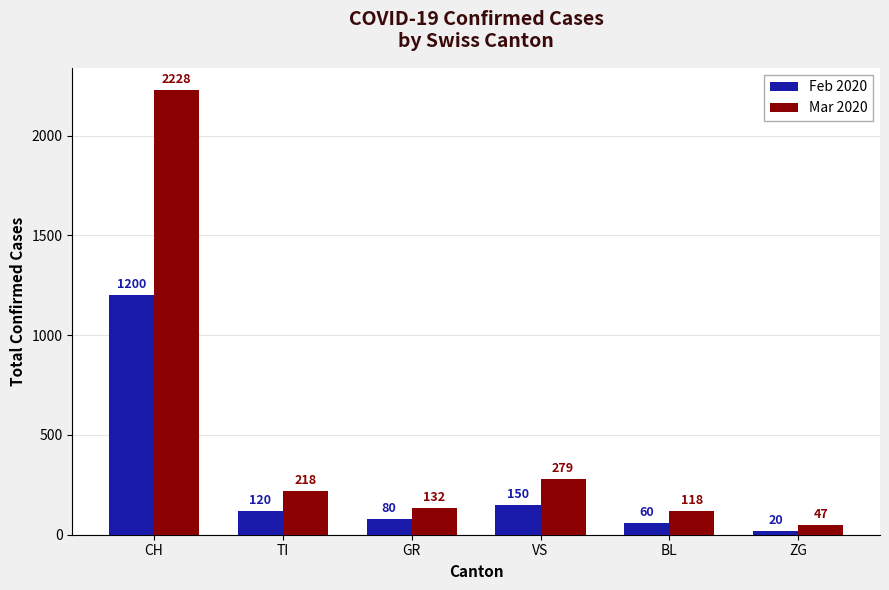

Reading right to left, transcribe all the data shown in this chart.

Feb 2020: 20	60	150	80	120	1200
Mar 2020: 47	118	279	132	218	2228